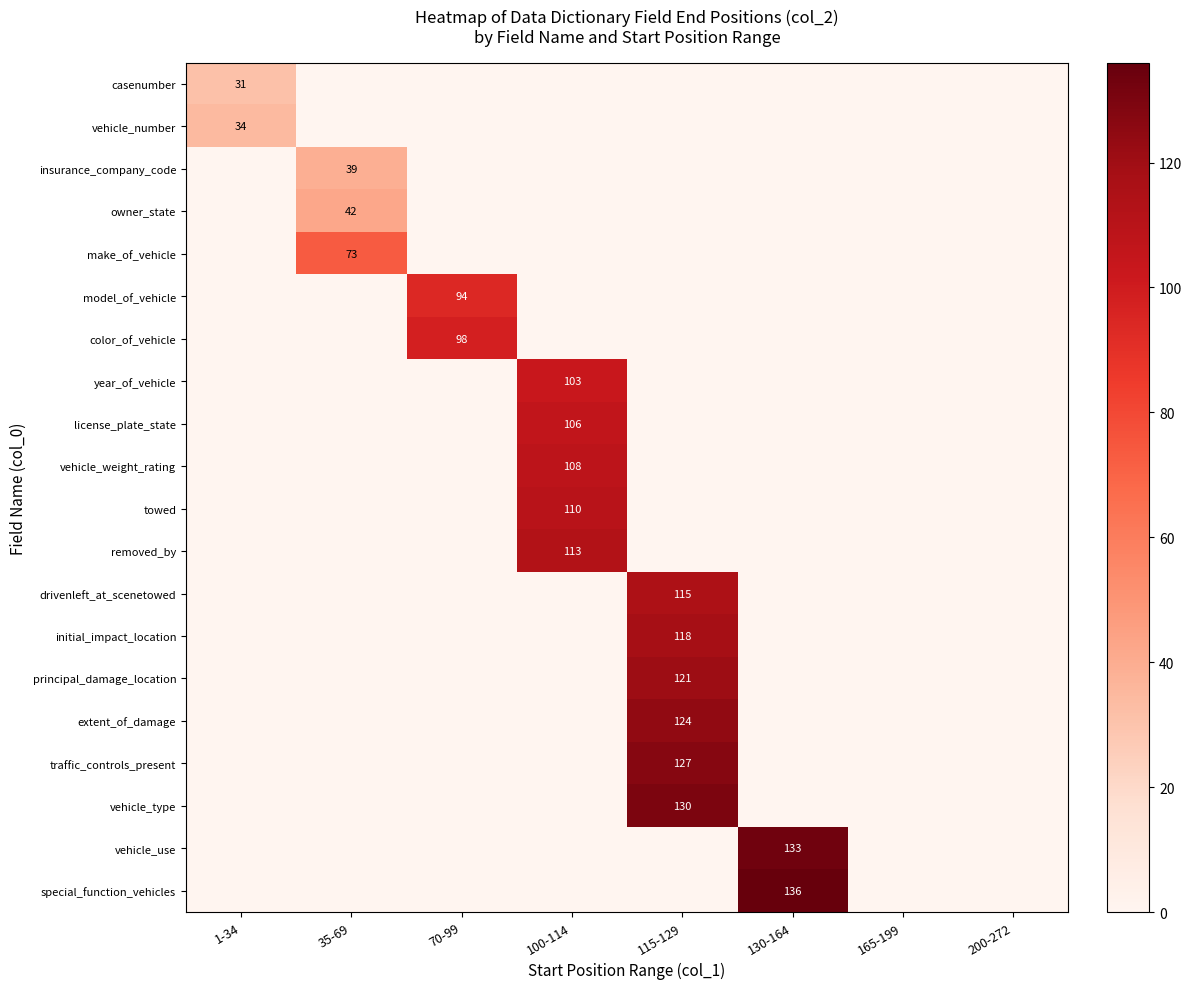

True or false: year_of_vehicle has a value of 135 at 100-114.

False